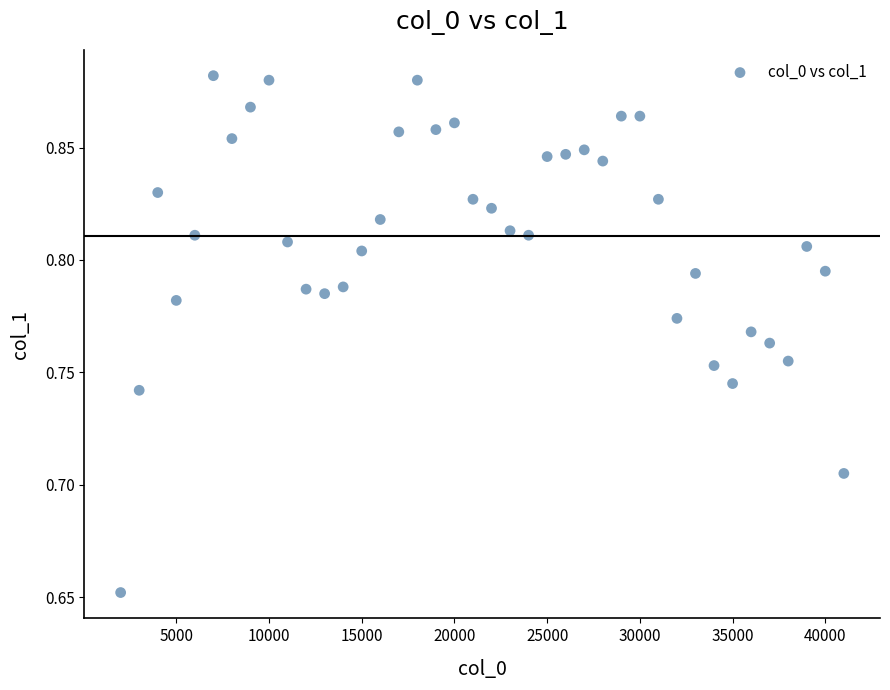

What is the range of X values (max minus min)?

39000.0